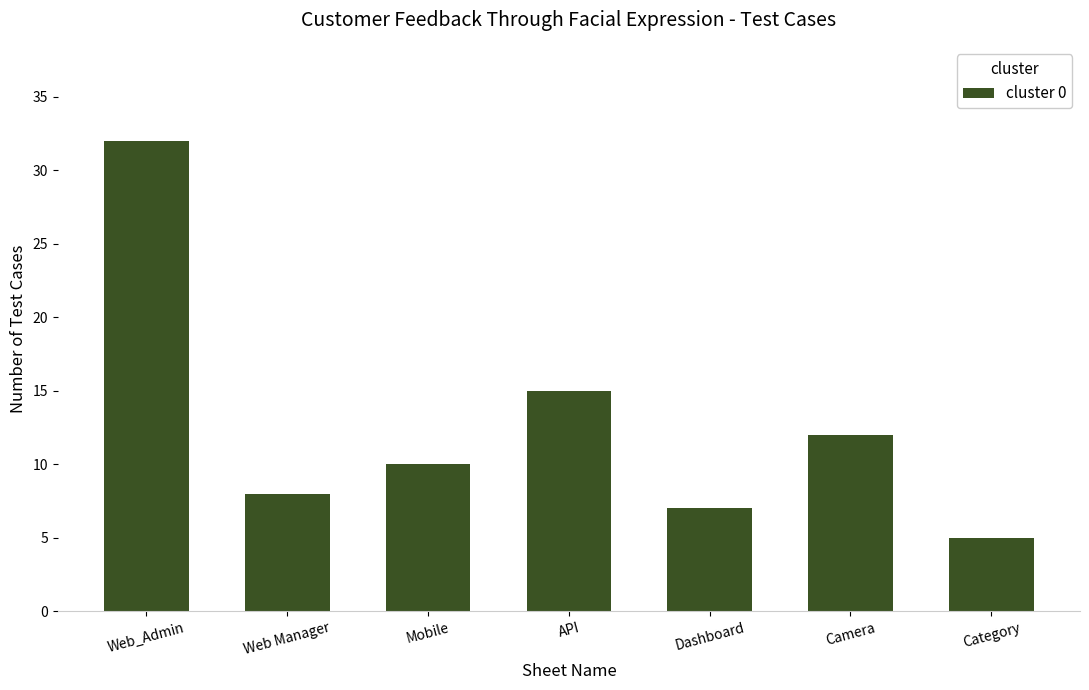

Reading right to left, extract all data points from this chart.

Category=5	Camera=12	Dashboard=7	API=15	Mobile=10	Web Manager=8	Web_Admin=32